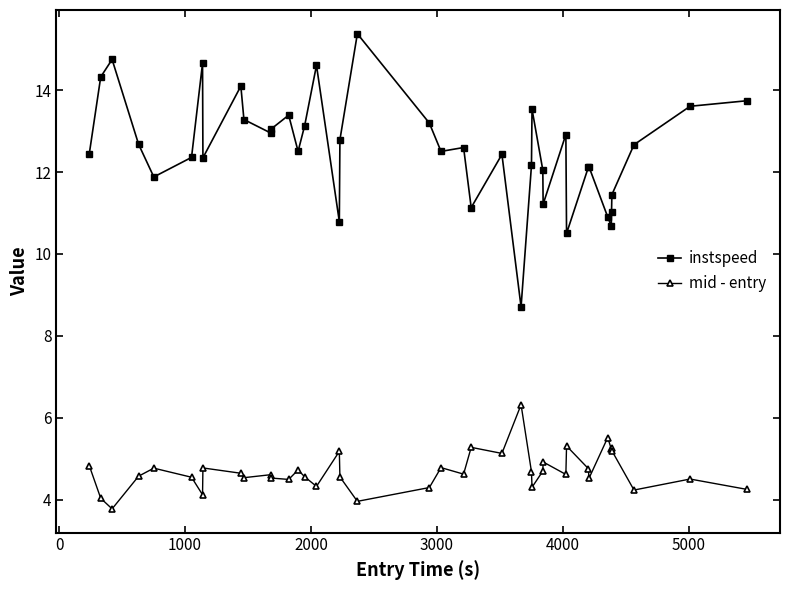

What is the smallest value displayed?

3.8